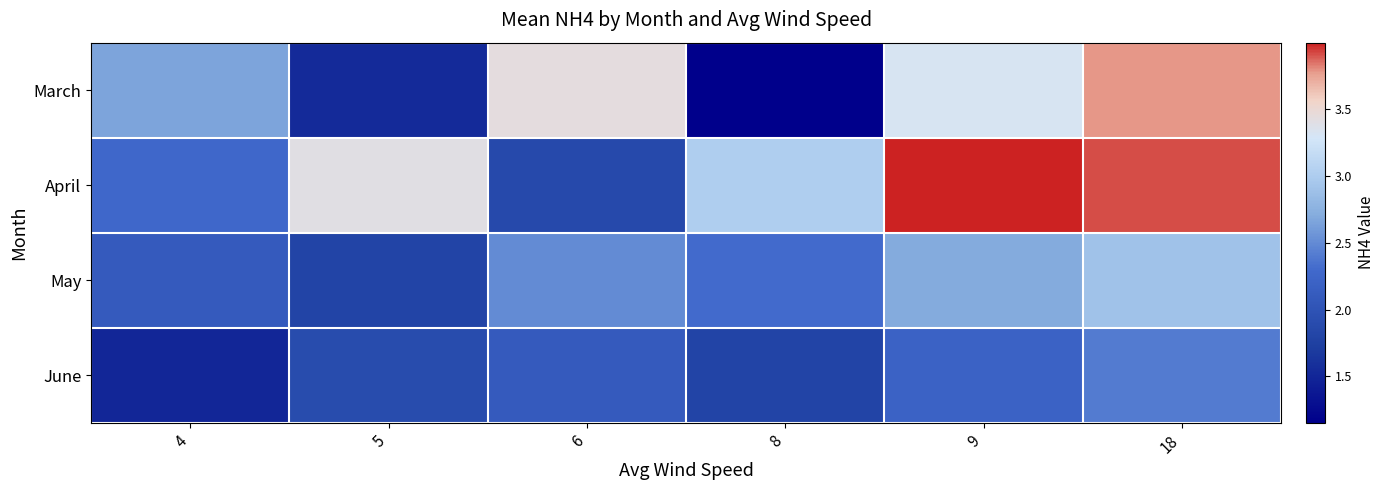

What is the smallest value displayed?

1.2